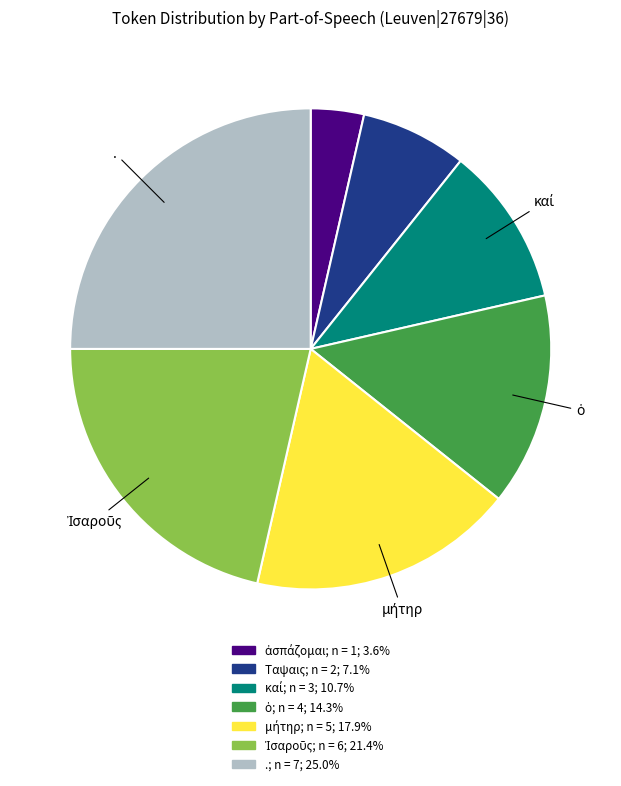

Is there a majority slice in this chart?

No